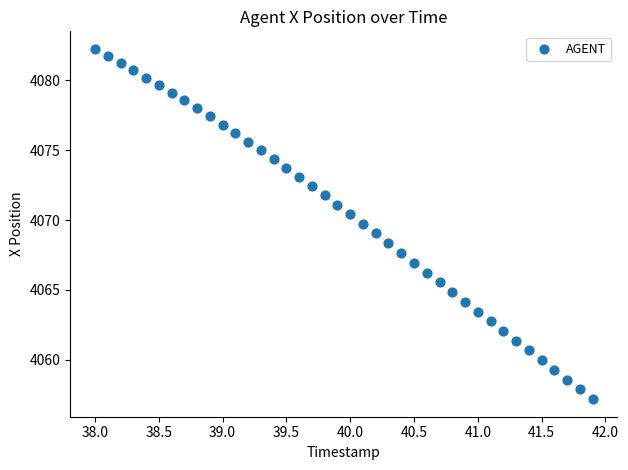

What is the range of X values (max minus min)?

3.9